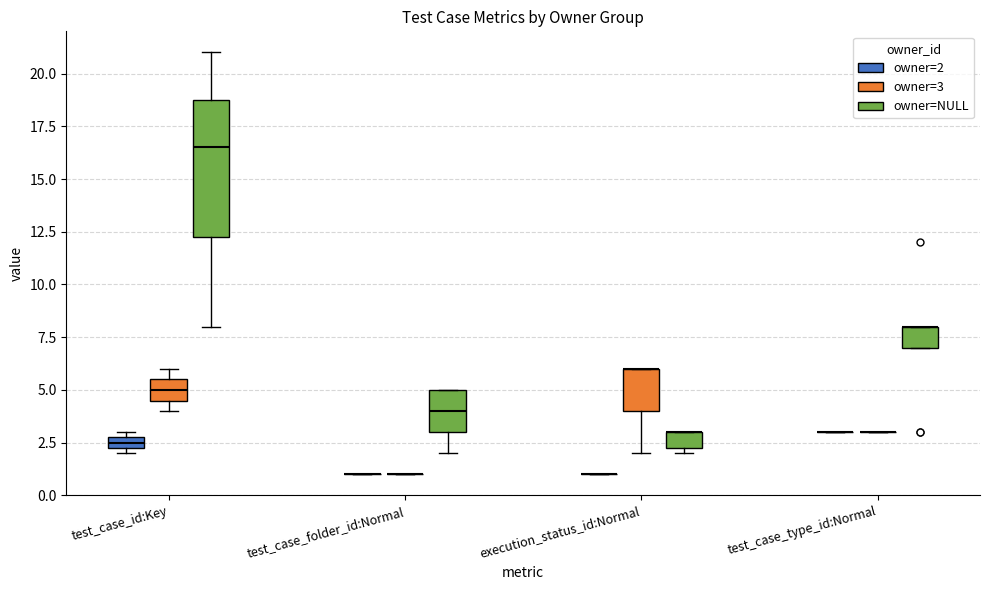

What is the smallest value displayed?

1